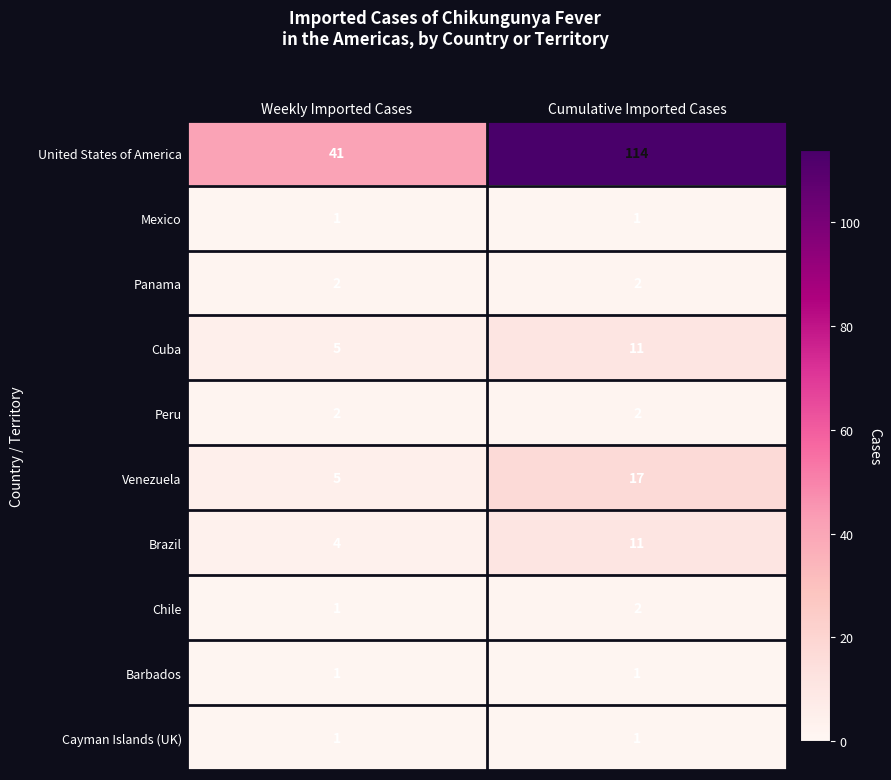

Which series has the widest spread of values?

United States of America